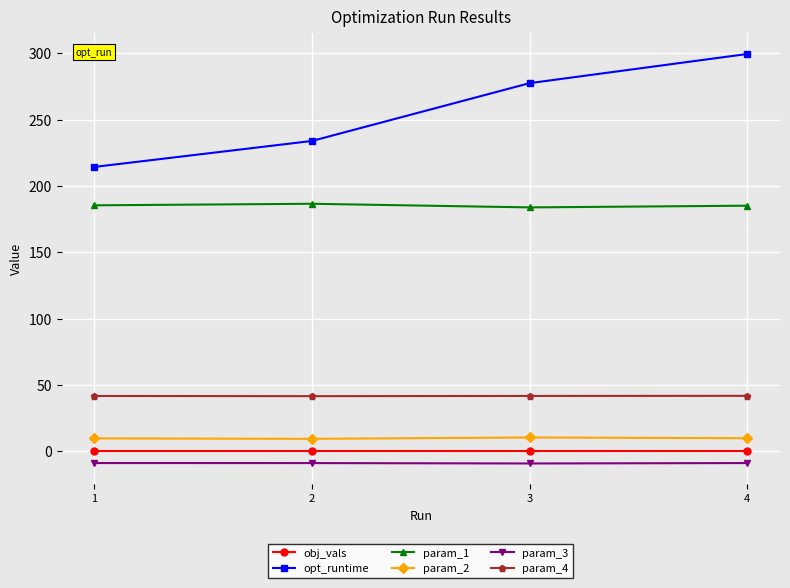

What is the average value of the obj_vals series?

0.1